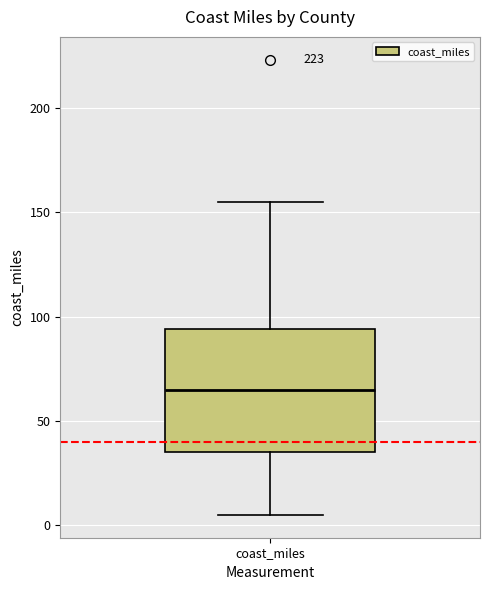

Transcribe this box plot: give where the median line is, the range the box spans, and where the two whiskers end, as read against the y-axis. The values are not printed on the chart, so give them approximately, as read against the axis.

median 65, box 35 to 95, whiskers 5 to 155